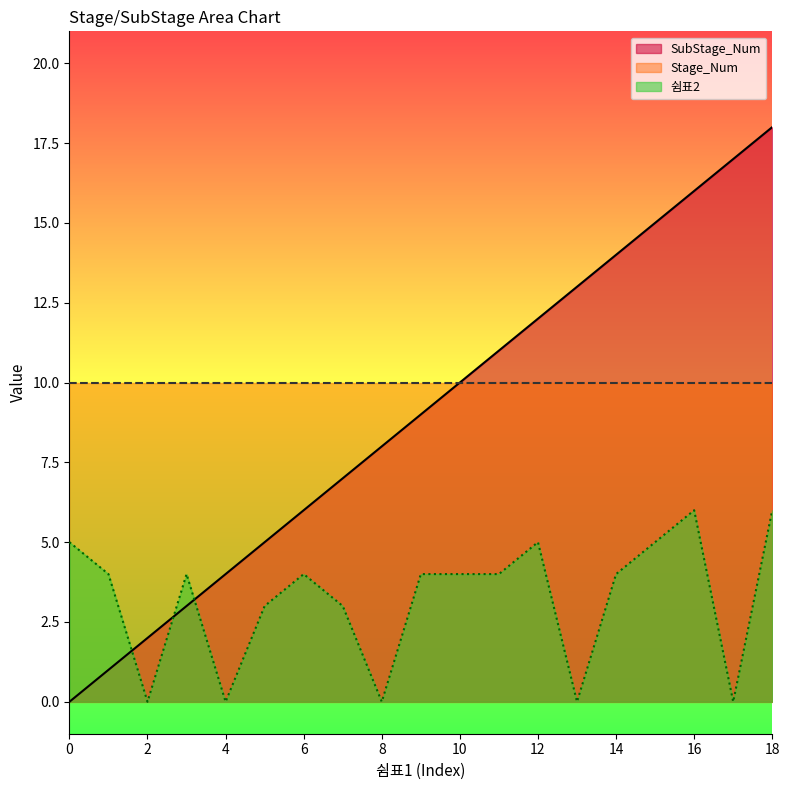

Which series has the largest range (max minus min)?

SubStage_Num